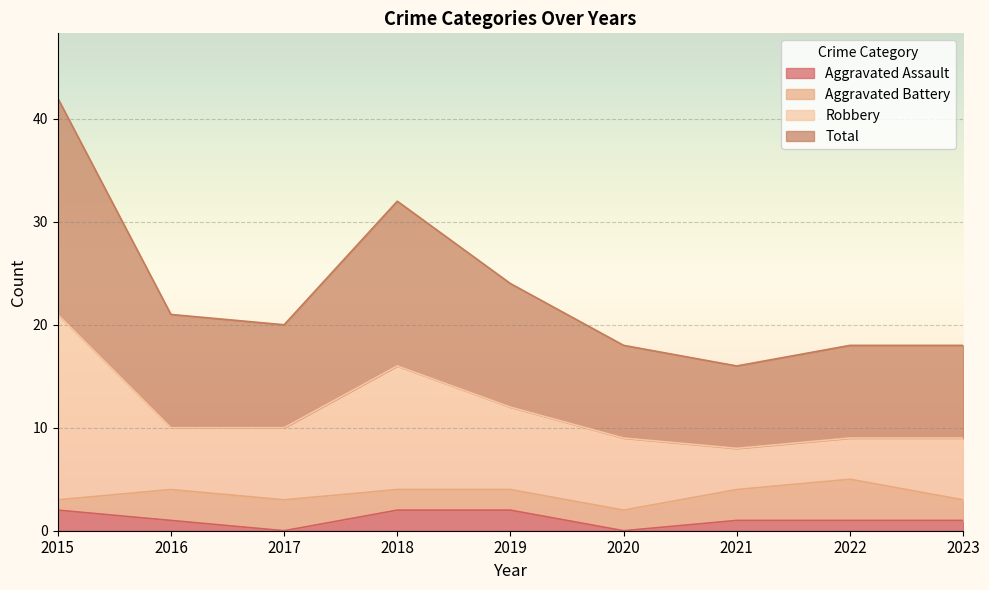

At which category is the sum across all series the highest?

2015